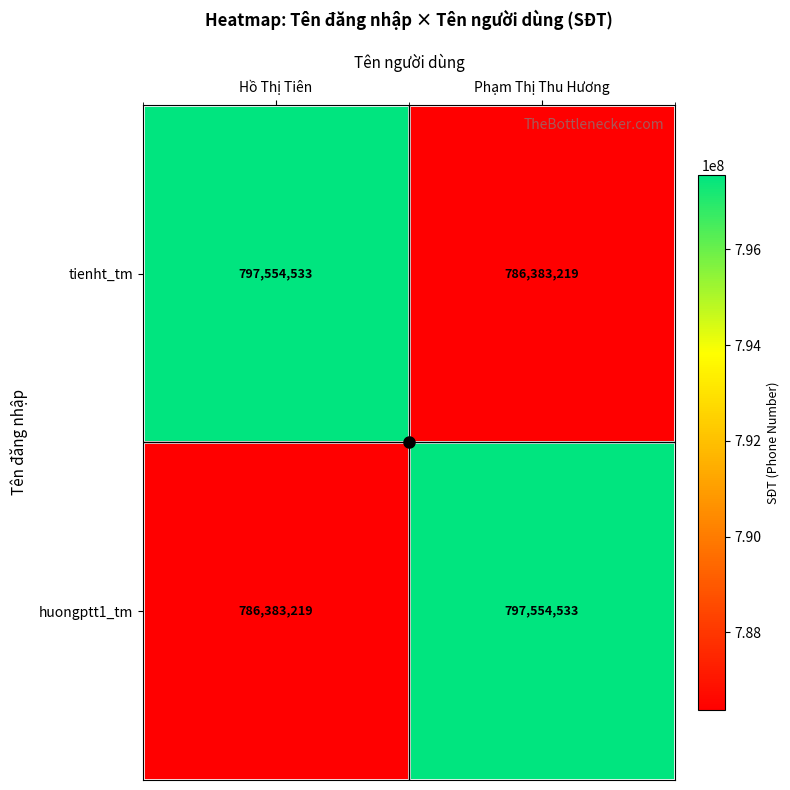

What is the spread (max minus min) of values at Hồ Thị Tiên?

11171314